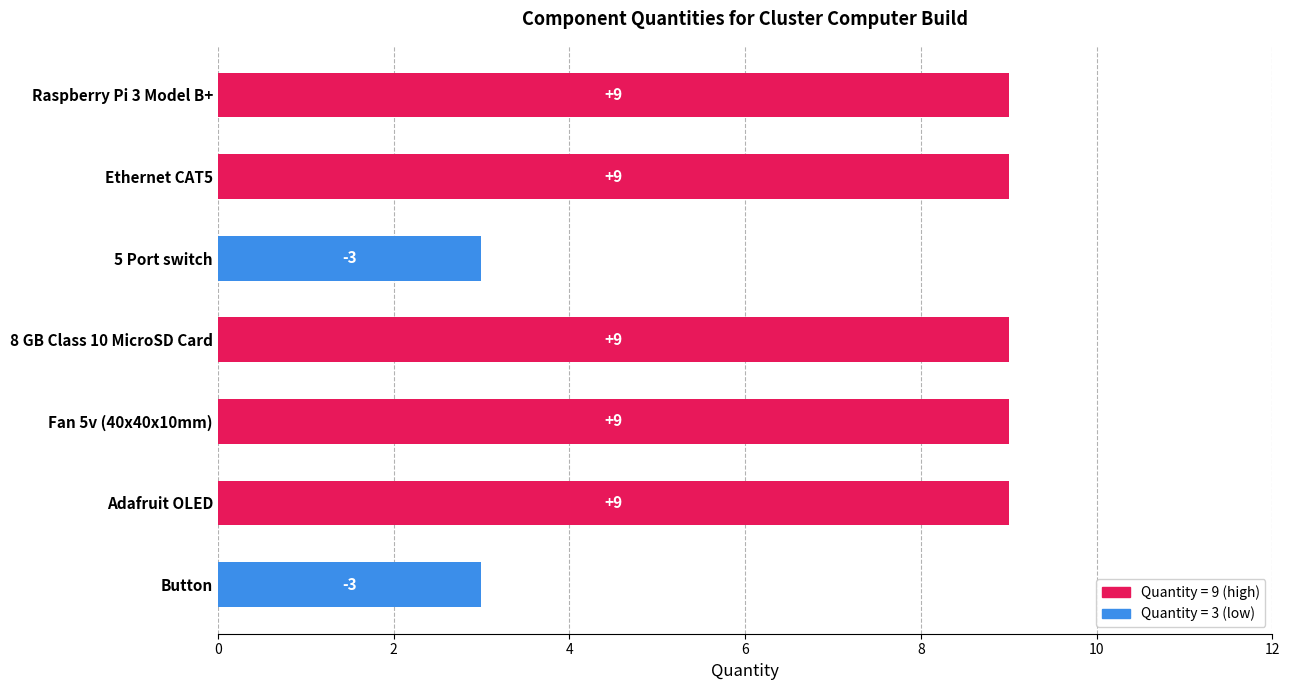

How many values are between 3 and 9?

7